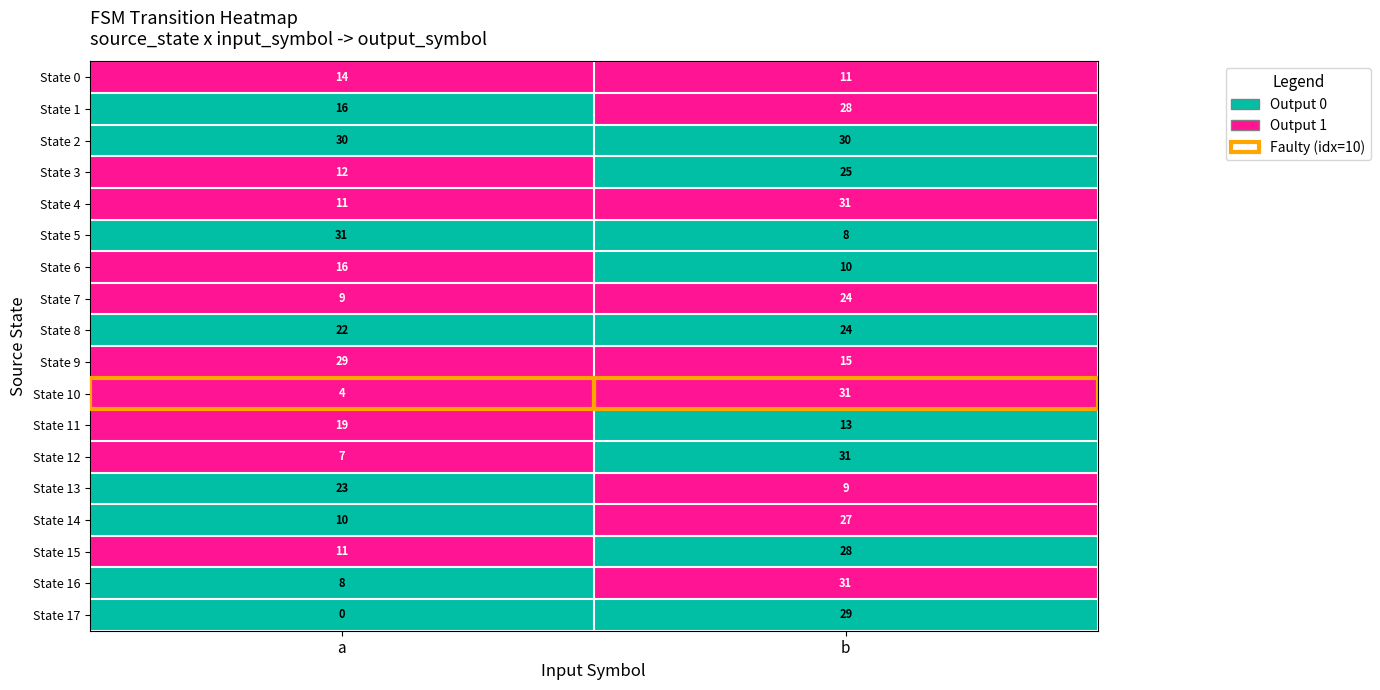

Which category has the lowest value in the State 9 series?

b